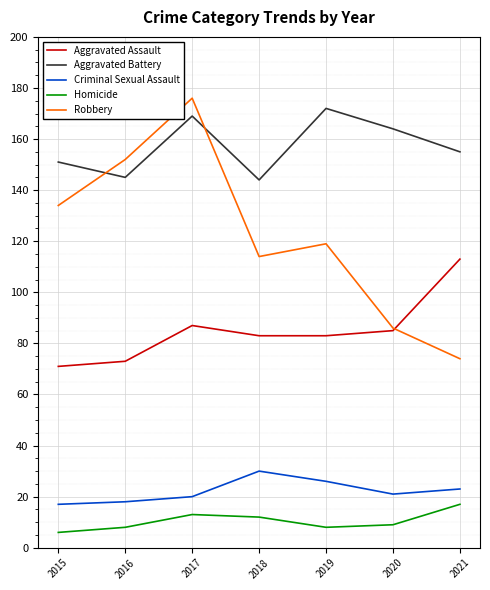

Where does the Aggravated Assault series first go above 83?

2017